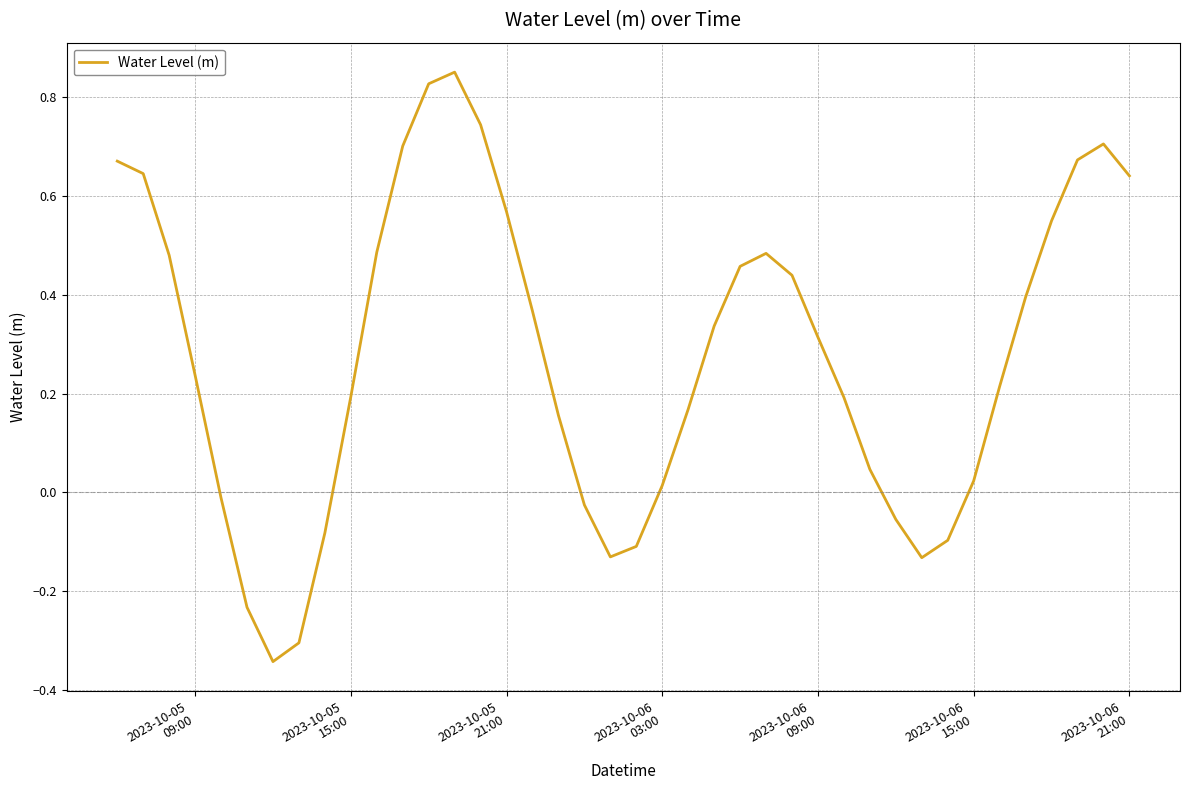

Does the chart have visible grid lines?

Yes